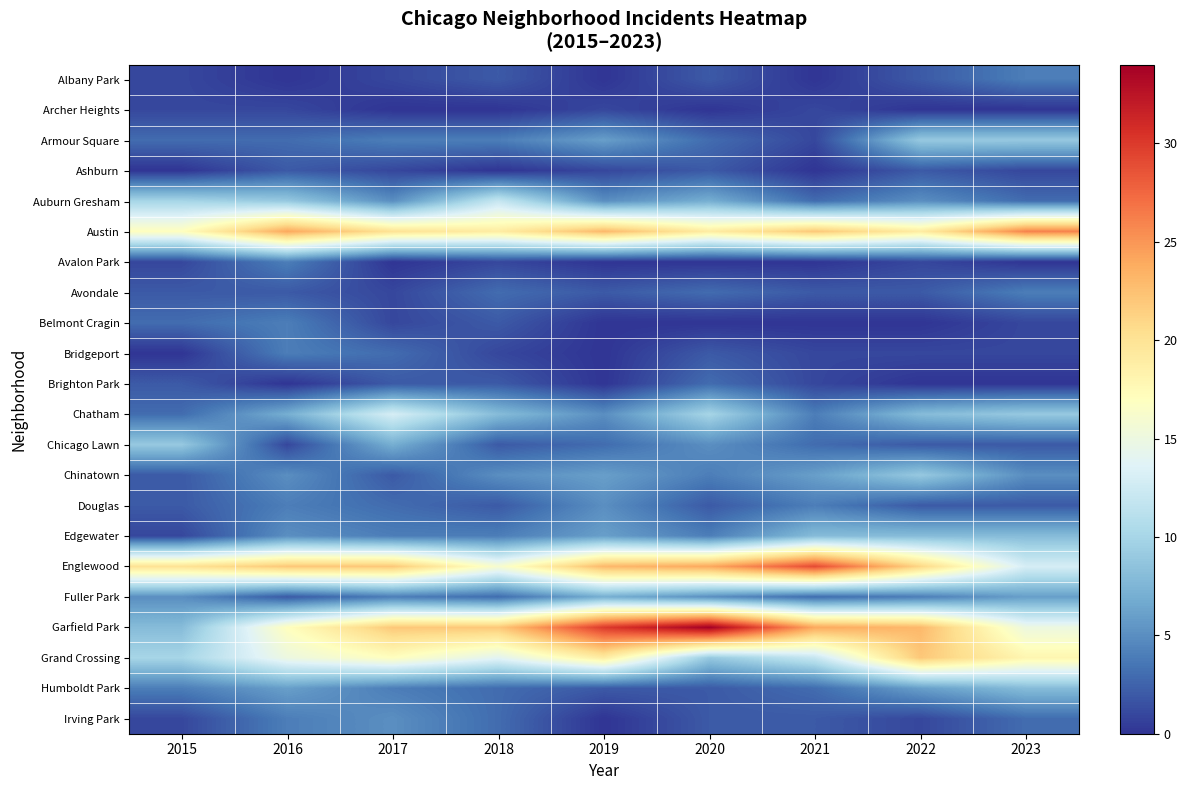

List the series in order of their peak value, highest first.

Garfield Park, Englewood, Austin, Grand Crossing, Chatham, Auburn Gresham, Armour Square, Chicago Lawn, Chinatown, Edgewater, Humboldt Park, Fuller Park, Douglas, Irving Park, Albany Park, Avalon Park, Avondale, Belmont Cragin, Bridgeport, Brighton Park, Ashburn, Archer Heights